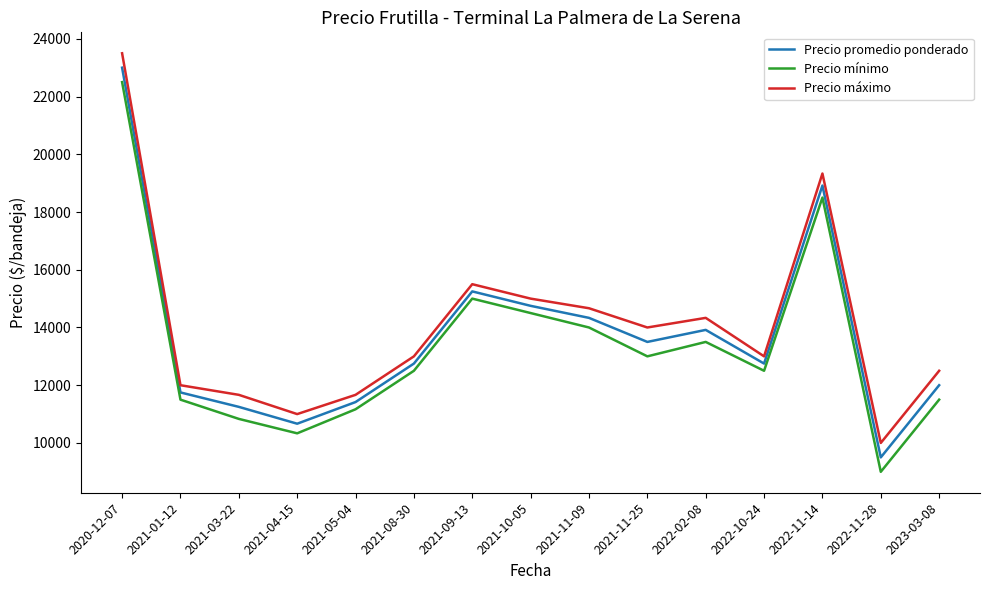

Is the value of Precio mínimo at 2021-11-09 greater than the value of Precio máximo at 2021-04-15?

Yes